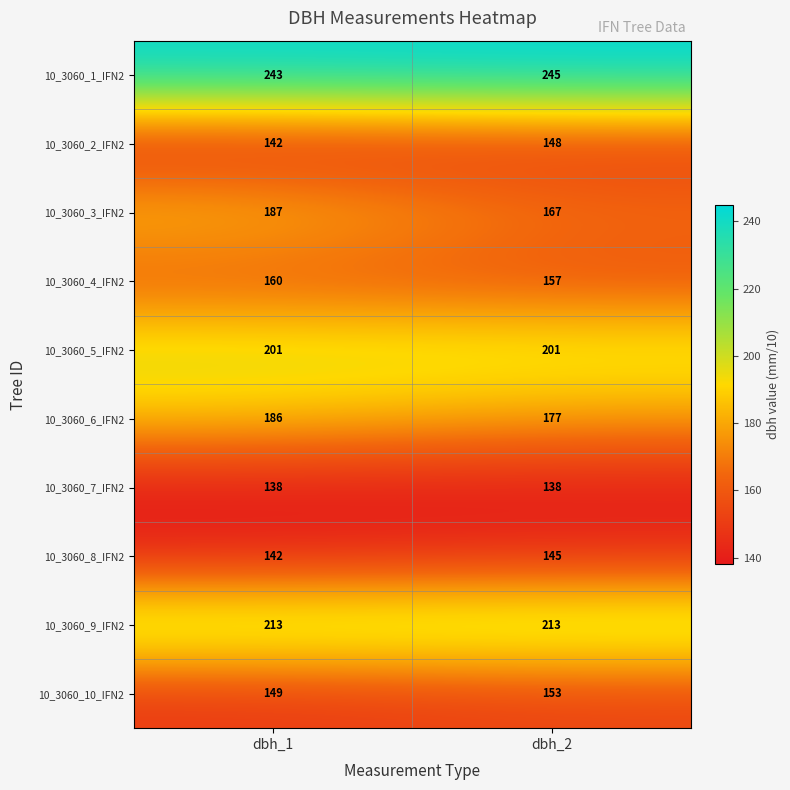

What is the approximate value of 10_3060_5_IFN2 at dbh_2?

201